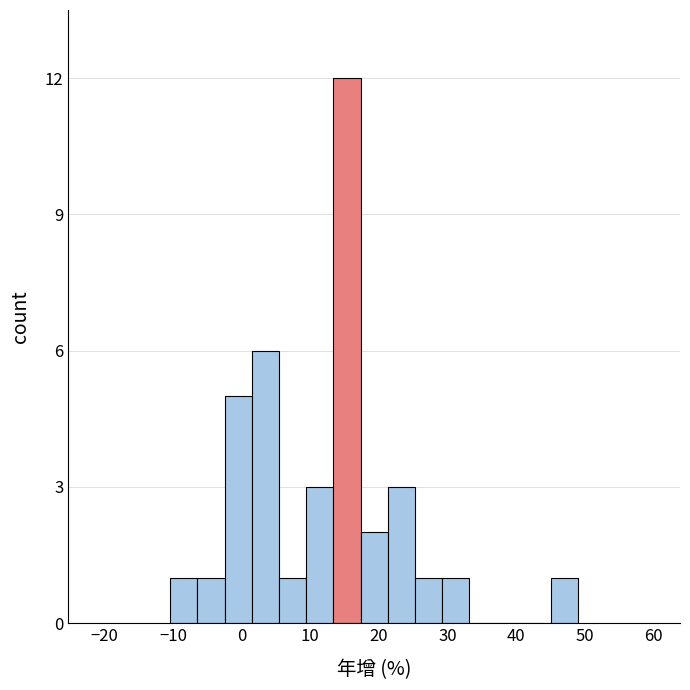

Around what value on the x-axis is the tallest bar? Give the approximate position of its centre, as read against the axis.

15